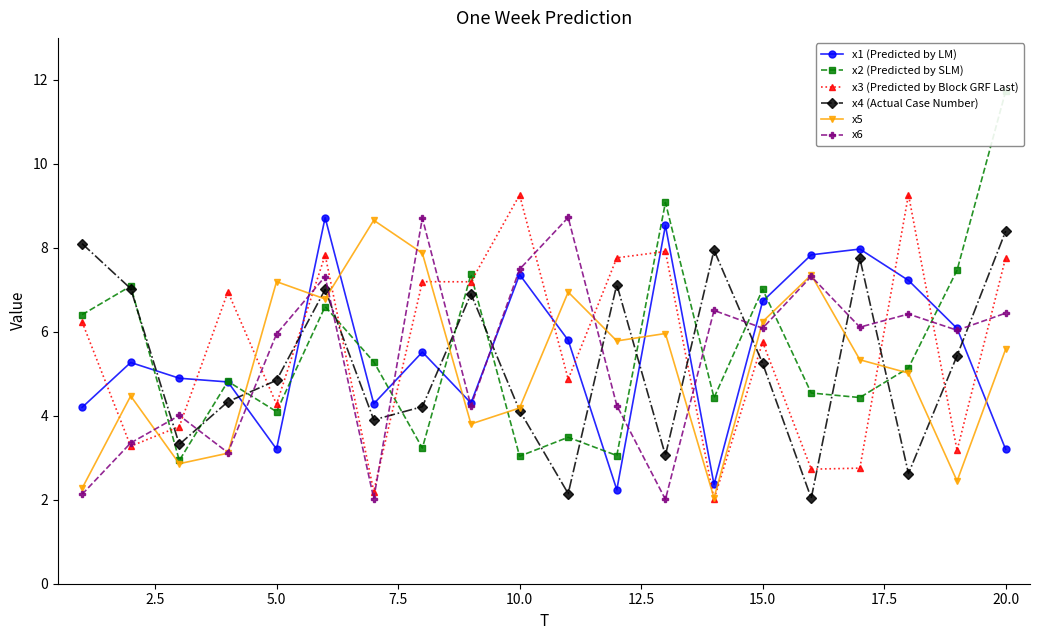

What is the maximum value for x3 (Predicted by Block GRF Last)?

9.3